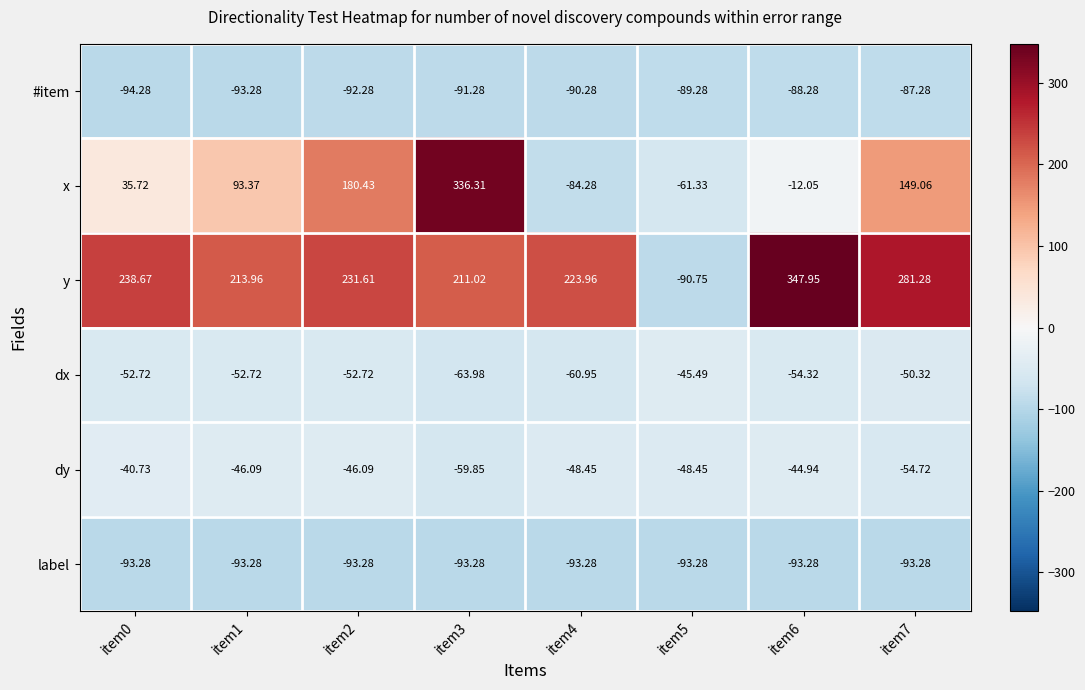

List the series in order of their peak value, highest first.

y, x, dy, dx, #item, label